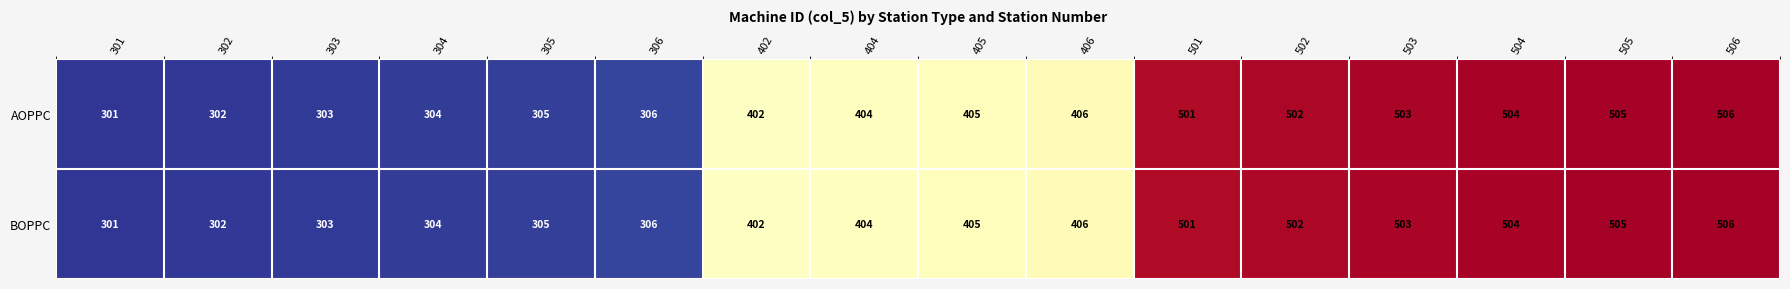

Where is AOPPC nearest to the value 403?

402